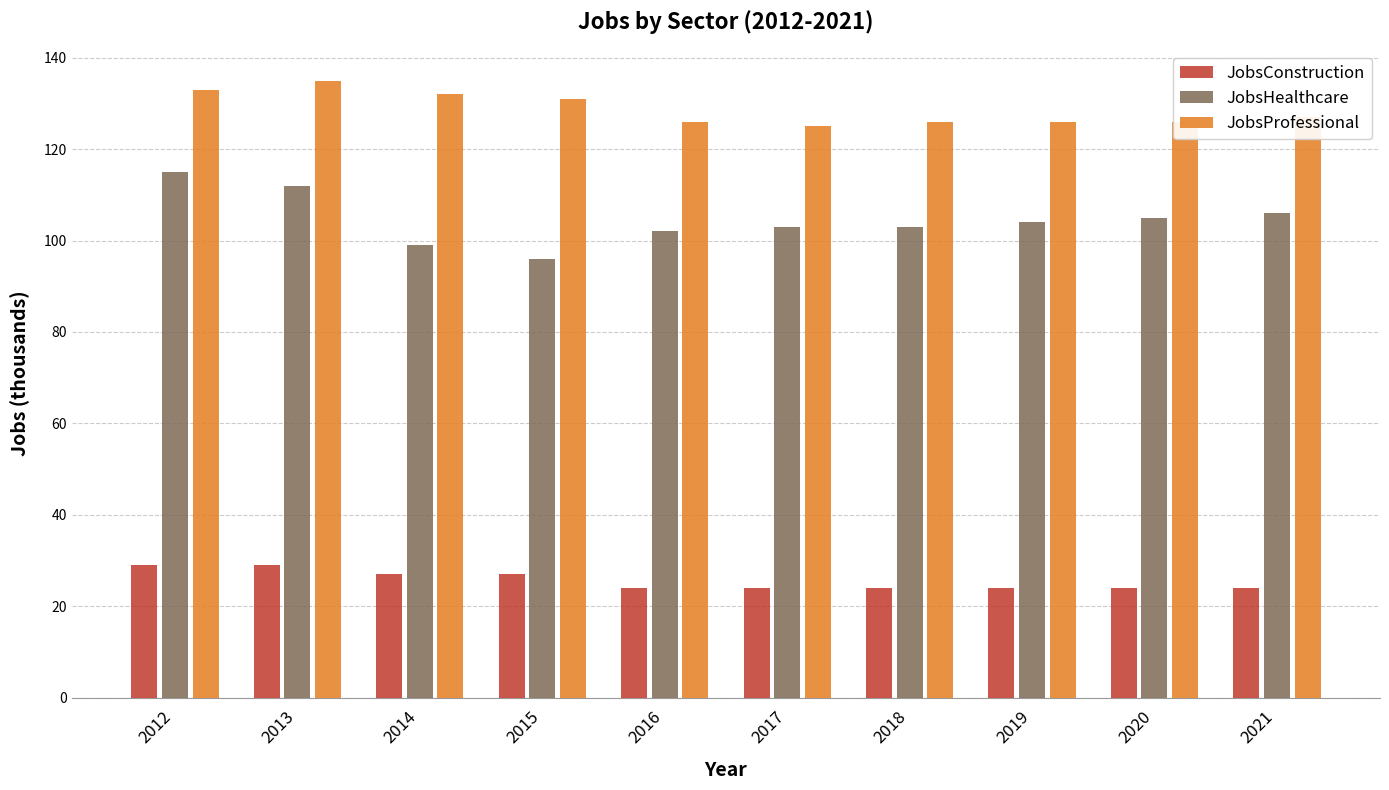

Reading left to right, list all the values displayed in this chart.

JobsConstruction: 29	29	27	27	24	24	24	24	24	24
JobsHealthcare: 115	112	99	96	102	103	103	104	105	106
JobsProfessional: 133	135	132	131	126	125	126	126	126	127